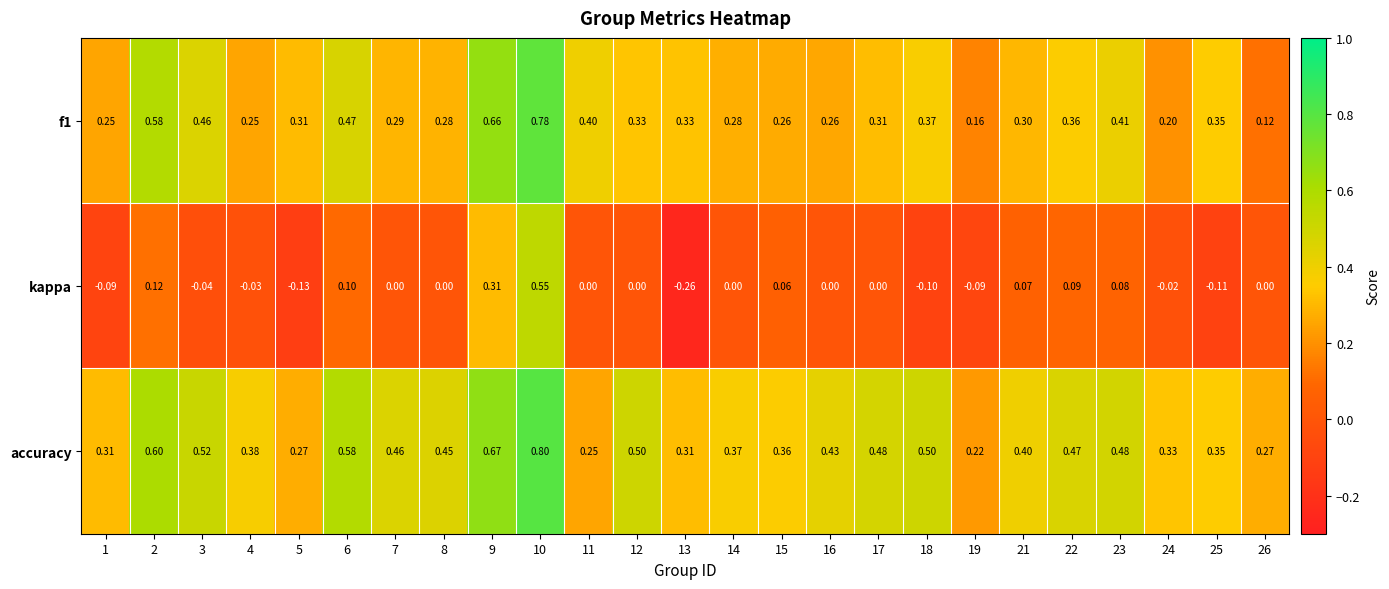

Between 1 and 14, which series saw the biggest shift?

kappa